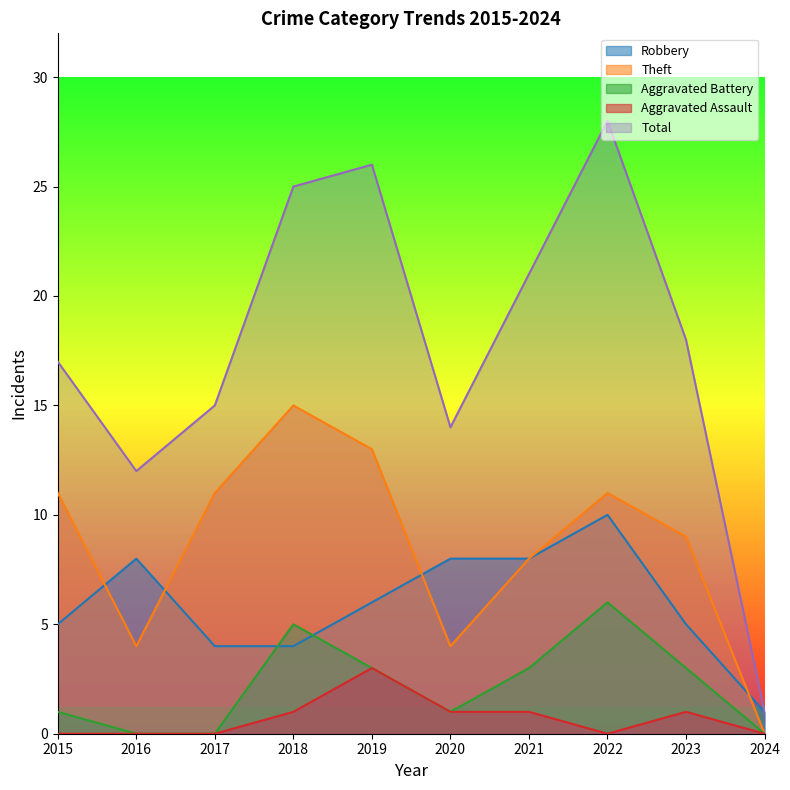

Reading right to left, list all the values displayed in this chart.

Robbery: 1	5	10	8	8	6	4	4	8	5
Theft: 0	9	11	8	4	13	15	11	4	11
Aggravated Battery: 0	3	6	3	1	3	5	0	0	1
Aggravated Assault: 0	1	0	1	1	3	1	0	0	0
Total: 1	18	28	21	14	26	25	15	12	17